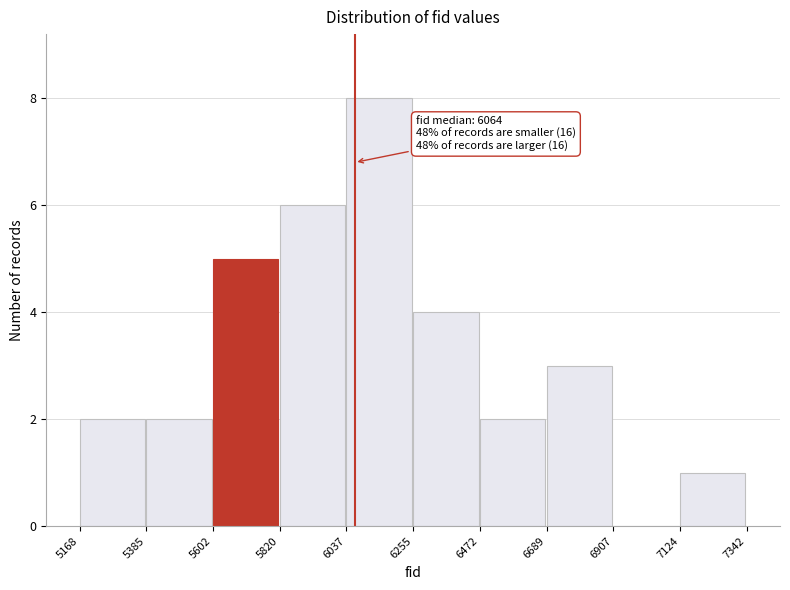

Over which range of the x-axis is the bar tallest?

6037 to 6255